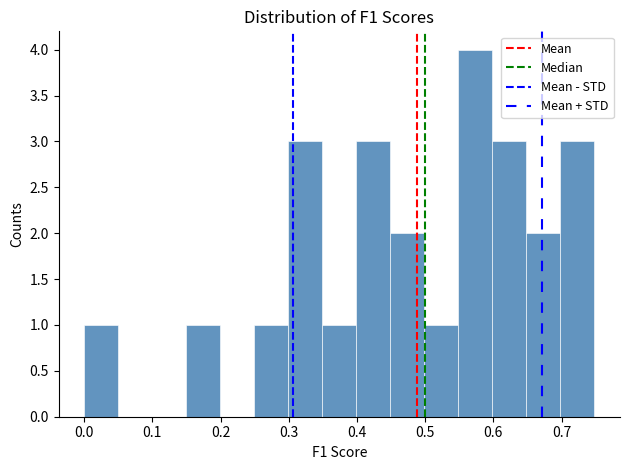

Over which range of the x-axis is the bar tallest?

0.55 to 0.60